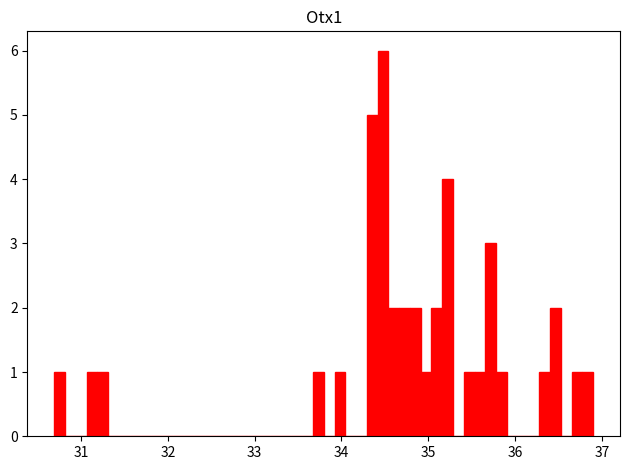

Read against the x-axis, roughly where is the centre of the tallest bar?

34.5